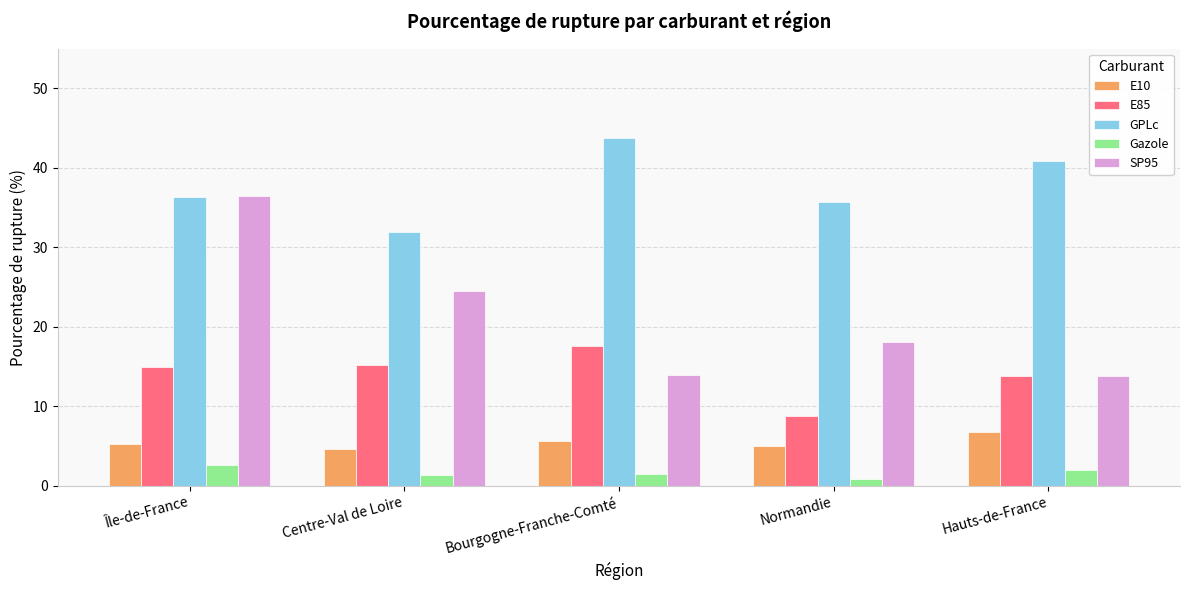

Count the number of categories in the chart.

5